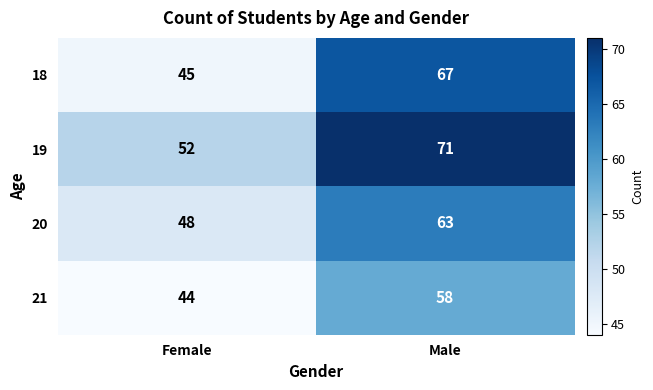

True or false: 21 has a value of 58 at Male.

True